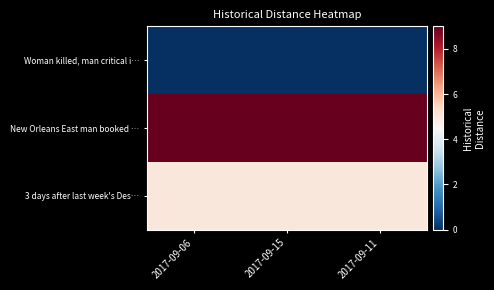

Rank the series by their maximum value, from lowest to highest.

Woman killed, man critical i…, 3 days after last week's Des…, New Orleans East man booked …